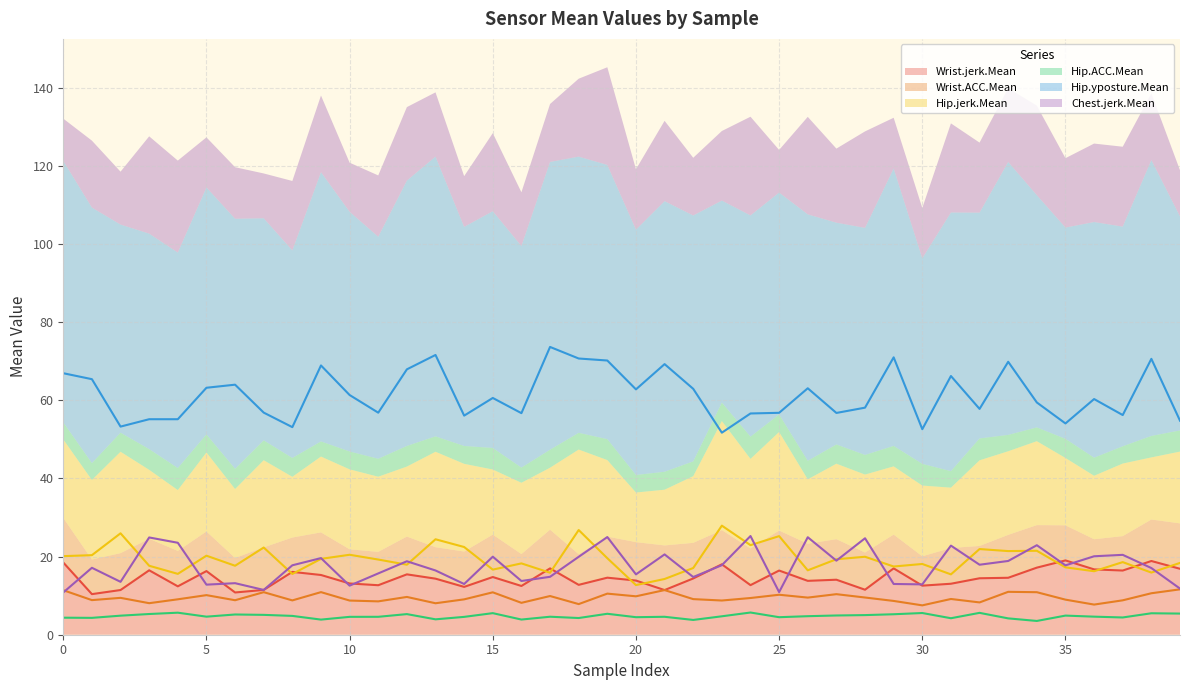

Is it true that Hip.jerk.Mean equals 18.6 at 37?

True